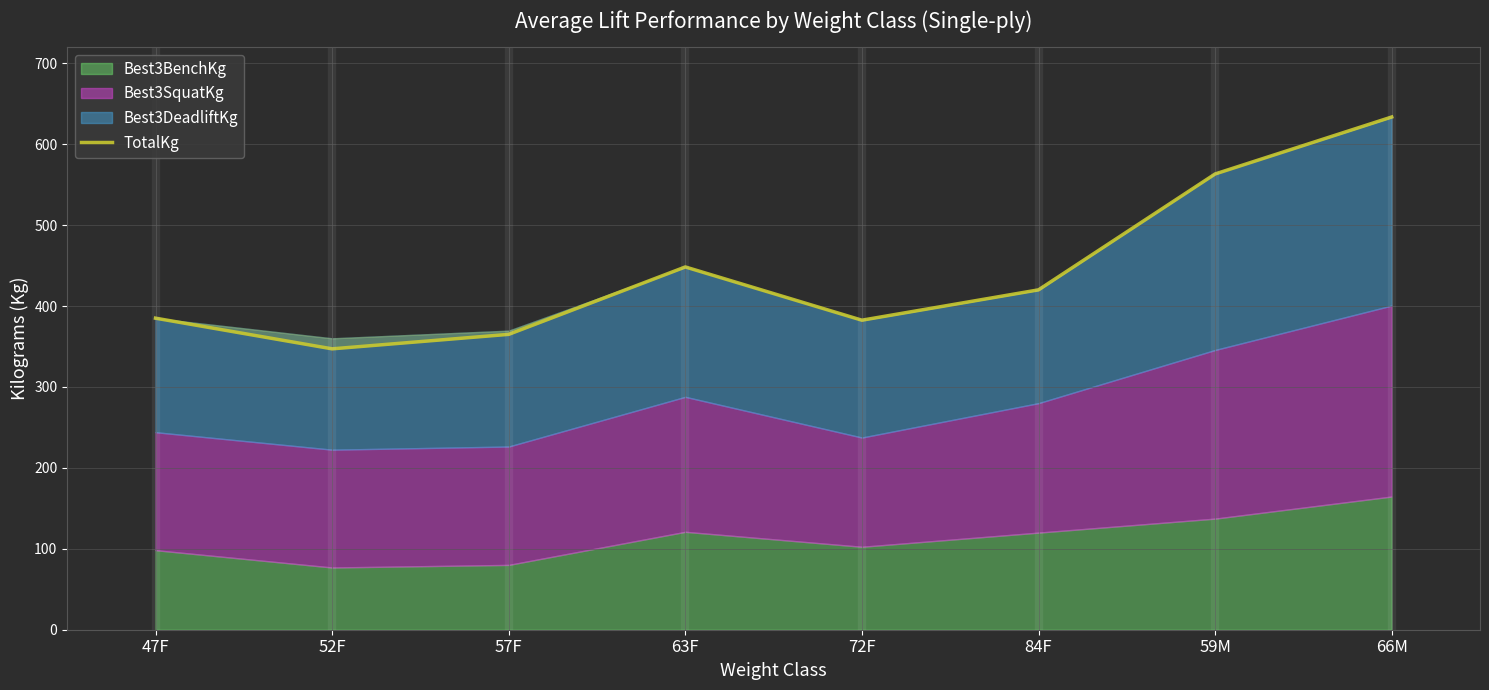

Which category has the lowest value across all series?

52F